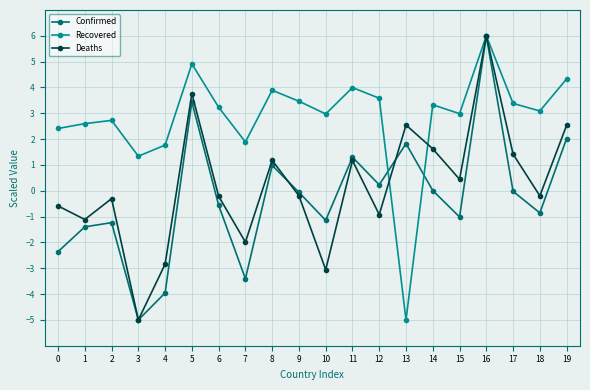

Rank the series at 6 from lowest to highest value.

Confirmed, Deaths, Recovered